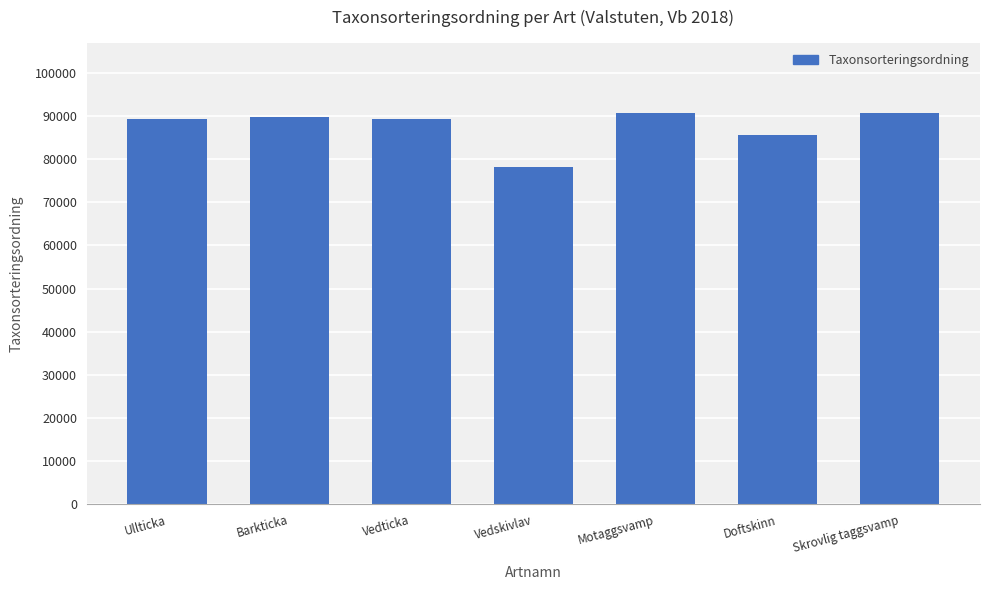

Read the value at Barkticka, to the nearest 10.

89790